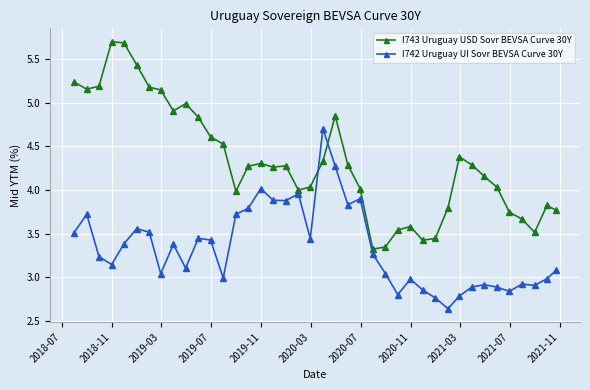

What is the sum of all I742 Uruguay UI Sovr BEVSA Curve 30Y values?

133.5